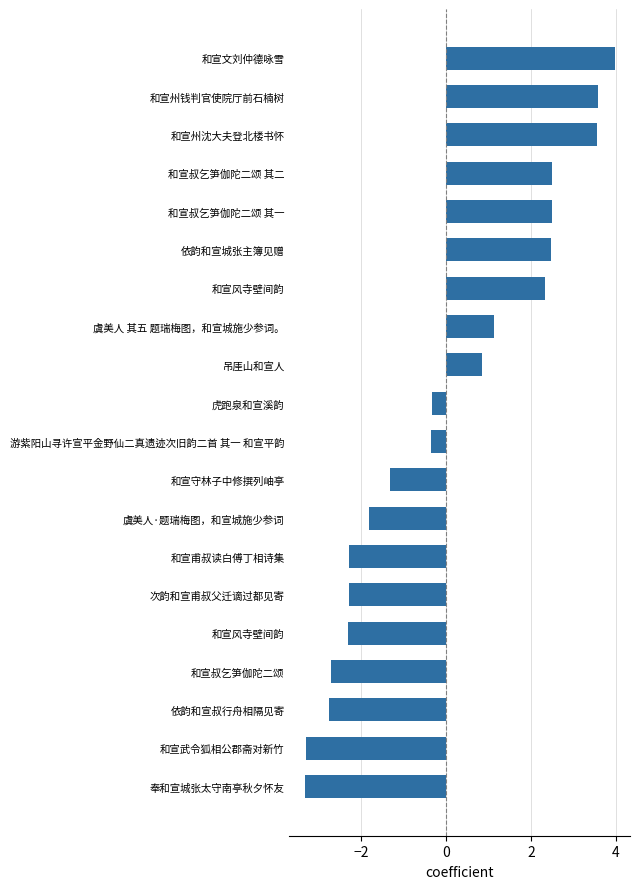

What is the difference between the second highest and second lowest values?

6.9